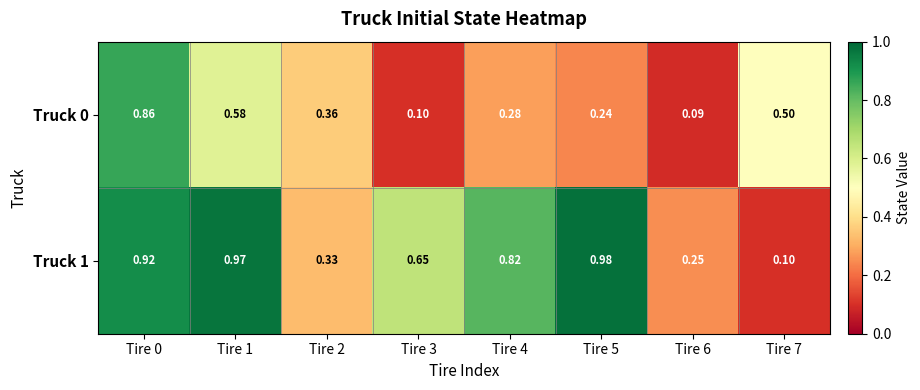

How many distinct data groups are displayed?

2